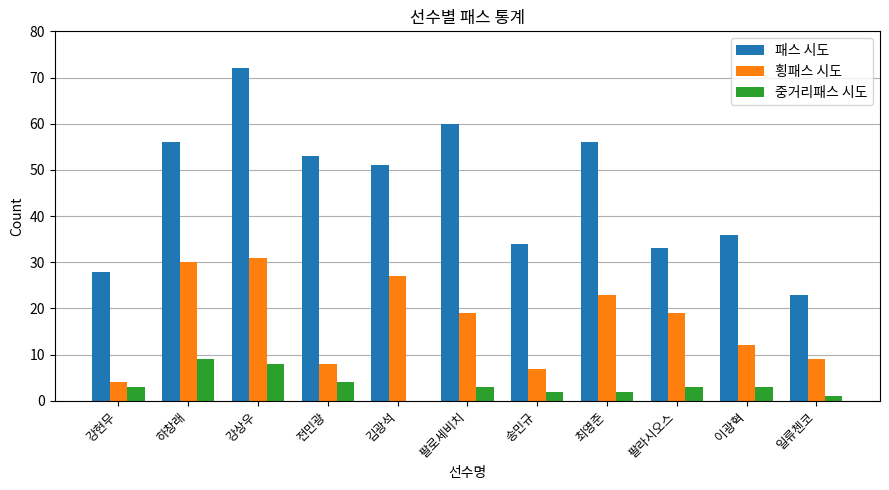

What is the highest value of the 패스 시도 series?

72